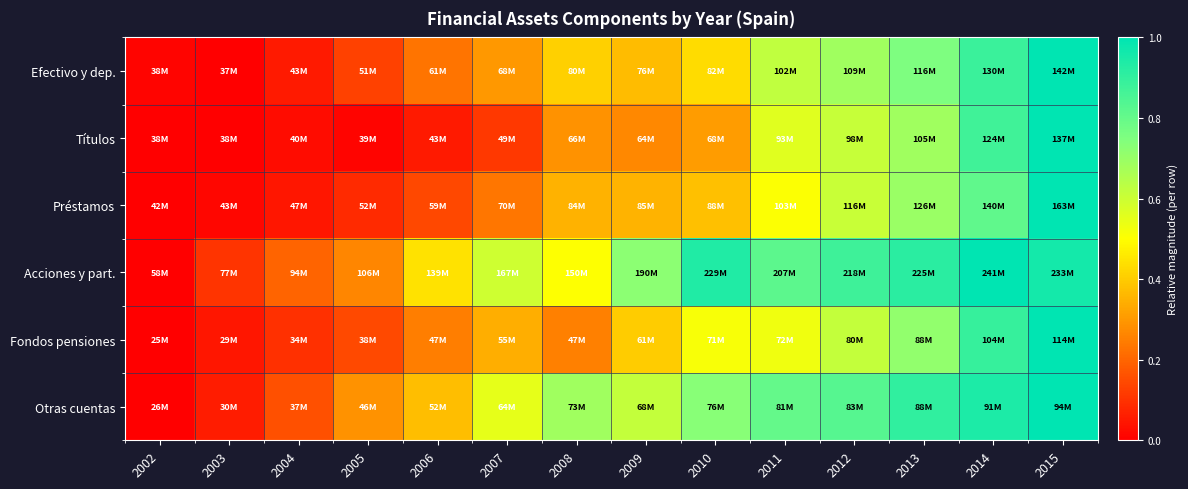

Reading left to right, transcribe all the data shown in this chart.

Efectivo y dep.: 2002=0.0	2003=0.0	2004=0.1	2005=0.1	2006=0.2	2007=0.3	2008=0.4	2009=0.4	2010=0.4	2011=0.6	2012=0.7	2013=0.8	2014=0.9	2015=1.0
Títulos: 2002=0.0	2003=0.0	2004=0.0	2005=0.0	2006=0.1	2007=0.1	2008=0.3	2009=0.3	2010=0.3	2011=0.6	2012=0.6	2013=0.7	2014=0.9	2015=1.0
Préstamos: 2002=0.0	2003=0.0	2004=0.0	2005=0.1	2006=0.1	2007=0.2	2008=0.3	2009=0.4	2010=0.4	2011=0.5	2012=0.6	2013=0.7	2014=0.8	2015=1.0
Acciones y part.: 2002=0.0	2003=0.1	2004=0.2	2005=0.3	2006=0.4	2007=0.6	2008=0.5	2009=0.7	2010=0.9	2011=0.8	2012=0.9	2013=0.9	2014=1.0	2015=1.0
Fondos pensiones: 2002=0.0	2003=0.0	2004=0.1	2005=0.1	2006=0.2	2007=0.3	2008=0.3	2009=0.4	2010=0.5	2011=0.5	2012=0.6	2013=0.7	2014=0.9	2015=1.0
Otras cuentas: 2002=0.0	2003=0.1	2004=0.2	2005=0.3	2006=0.4	2007=0.6	2008=0.7	2009=0.6	2010=0.7	2011=0.8	2012=0.8	2013=0.9	2014=0.9	2015=1.0